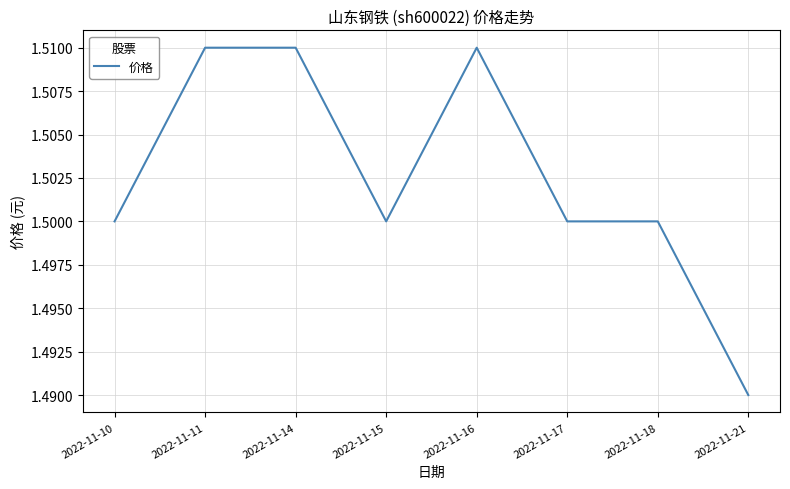

How many values are between 1 and 2?

8